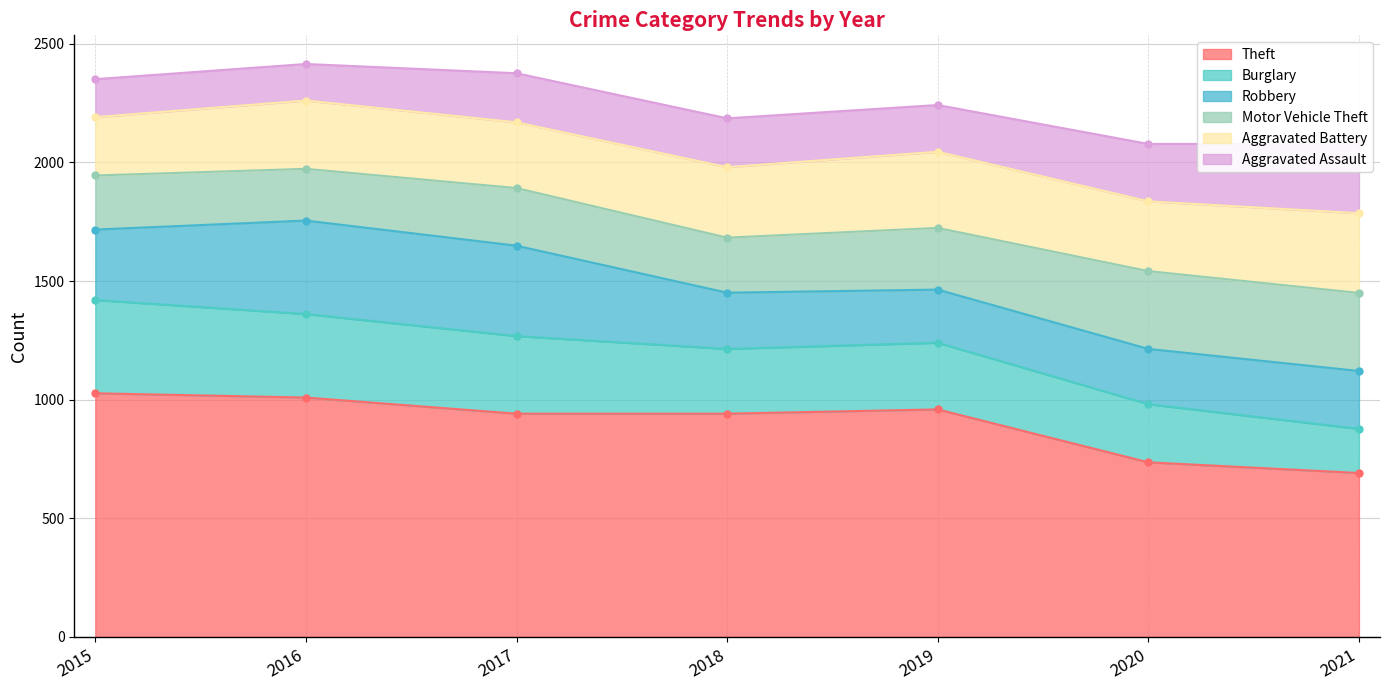

At 2015, list the series in order from smallest to largest.

Aggravated Assault, Motor Vehicle Theft, Aggravated Battery, Robbery, Burglary, Theft